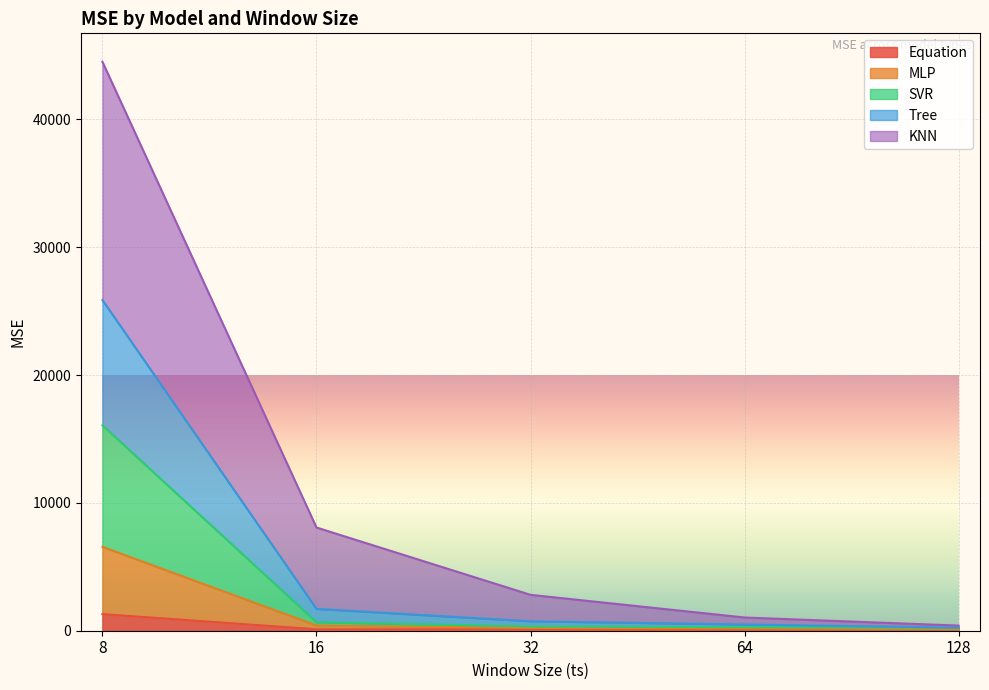

What is the total value across all series at 8?

44498.0